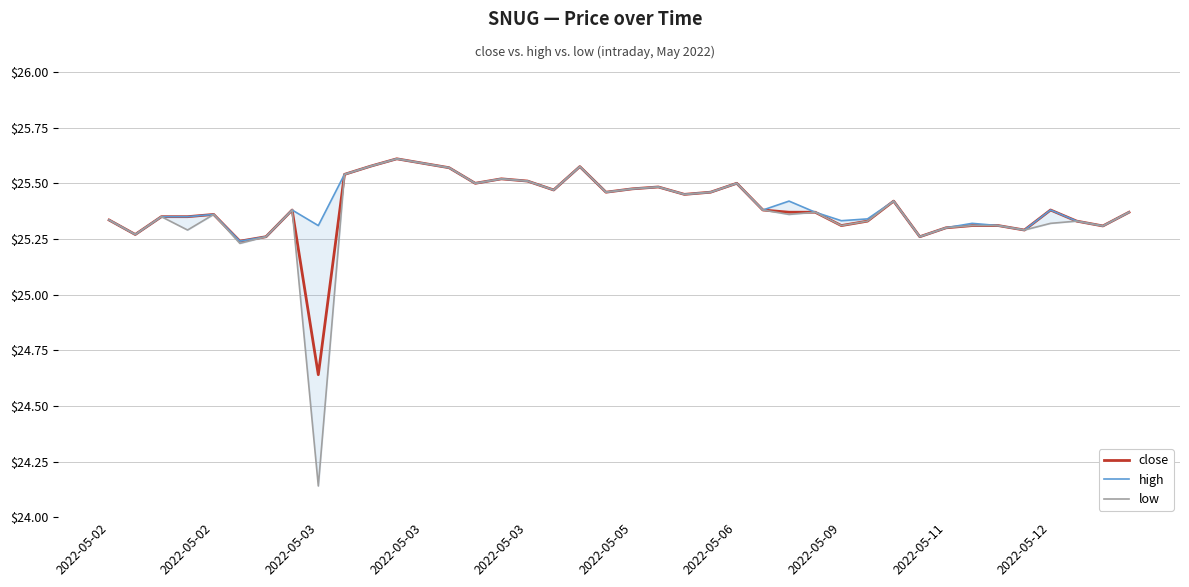

What are all the series names shown in the legend?

close, high, low